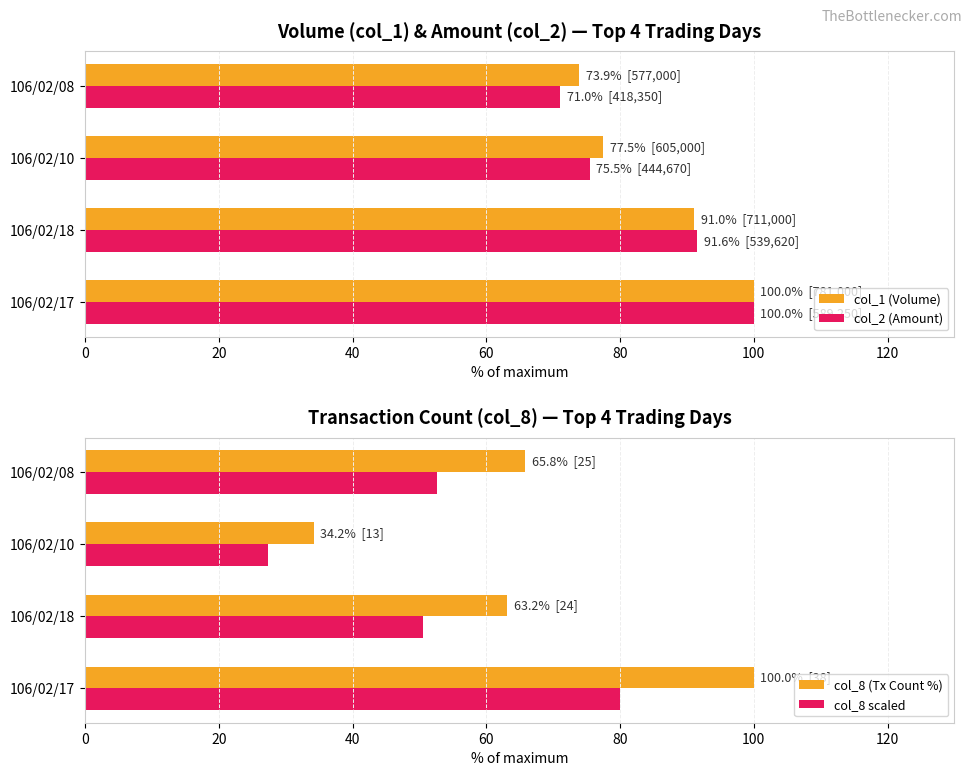

What is the average value of the col_2 (Amount) series?

84.5